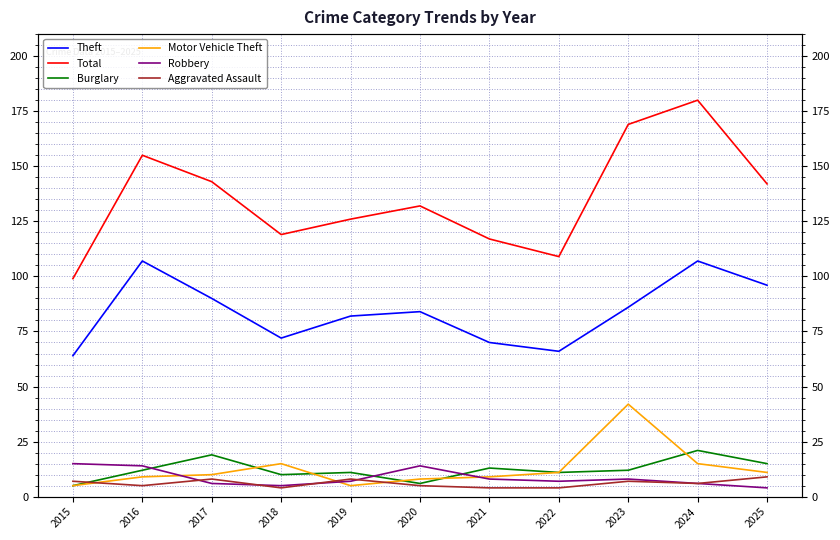

Reading left to right, extract all data points from this chart.

Theft: 2015=64	2016=107	2017=90	2018=72	2019=82	2020=84	2021=70	2022=66	2023=86	2024=107	2025=96
Total: 2015=99	2016=155	2017=143	2018=119	2019=126	2020=132	2021=117	2022=109	2023=169	2024=180	2025=142
Burglary: 2015=5	2016=12	2017=19	2018=10	2019=11	2020=6	2021=13	2022=11	2023=12	2024=21	2025=15
Motor Vehicle Theft: 2015=5	2016=9	2017=10	2018=15	2019=5	2020=8	2021=9	2022=11	2023=42	2024=15	2025=11
Robbery: 2015=15	2016=14	2017=6	2018=5	2019=7	2020=14	2021=8	2022=7	2023=8	2024=6	2025=4
Aggravated Assault: 2015=7	2016=5	2017=8	2018=4	2019=8	2020=5	2021=4	2022=4	2023=7	2024=6	2025=9